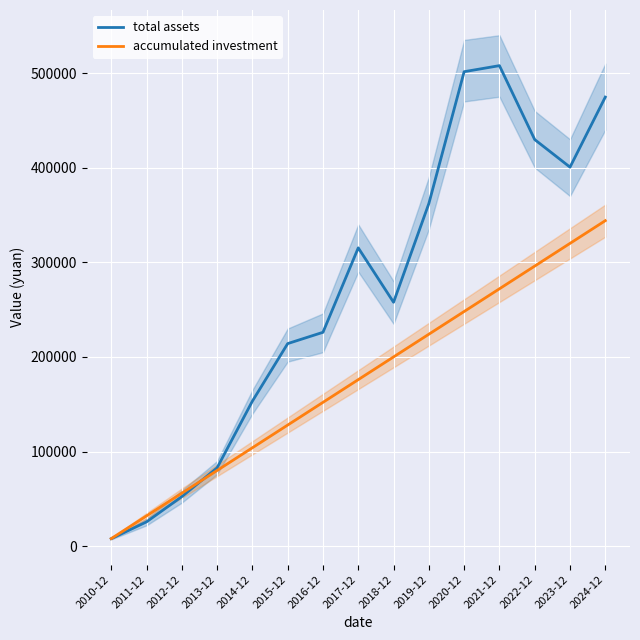

Where do total assets and accumulated investment first cross each other?

2012-12 and 2013-12